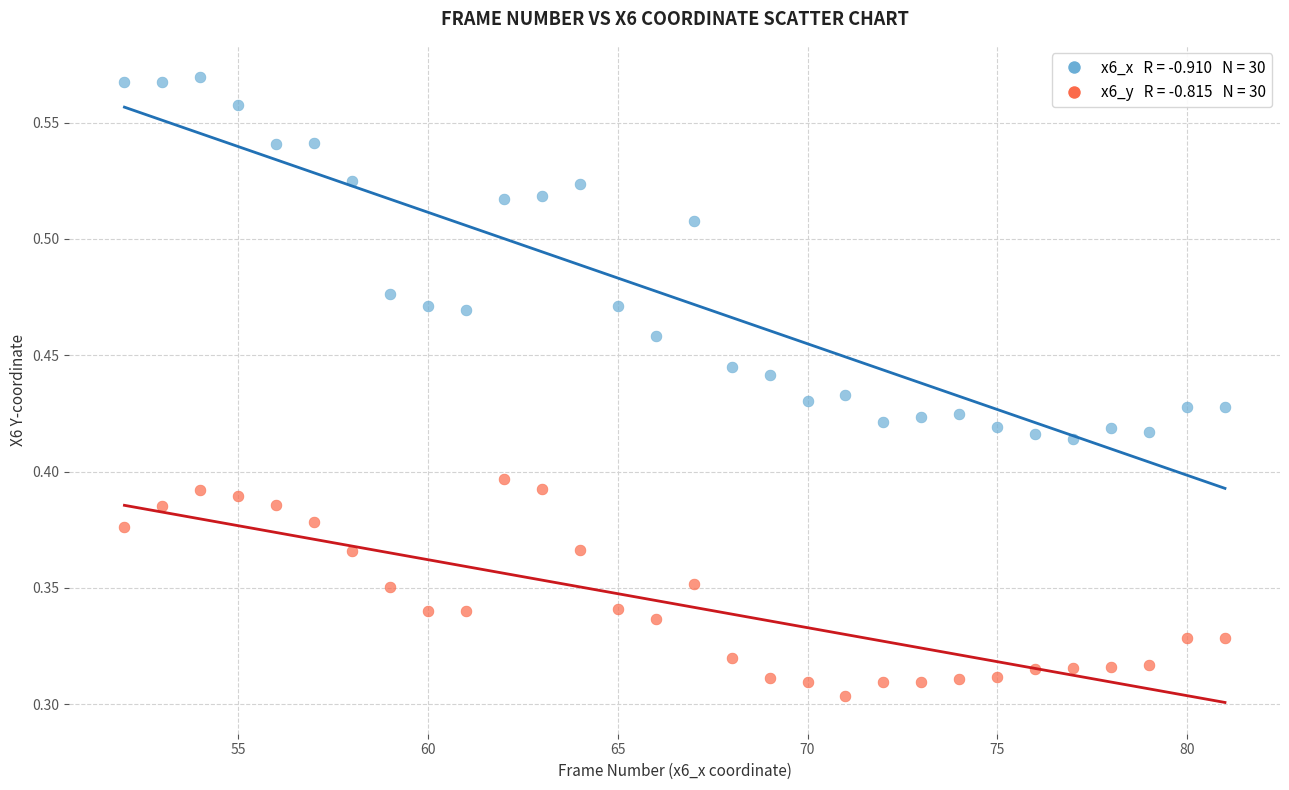

Across all data points, what is the range of X values (max minus min)?

29.0